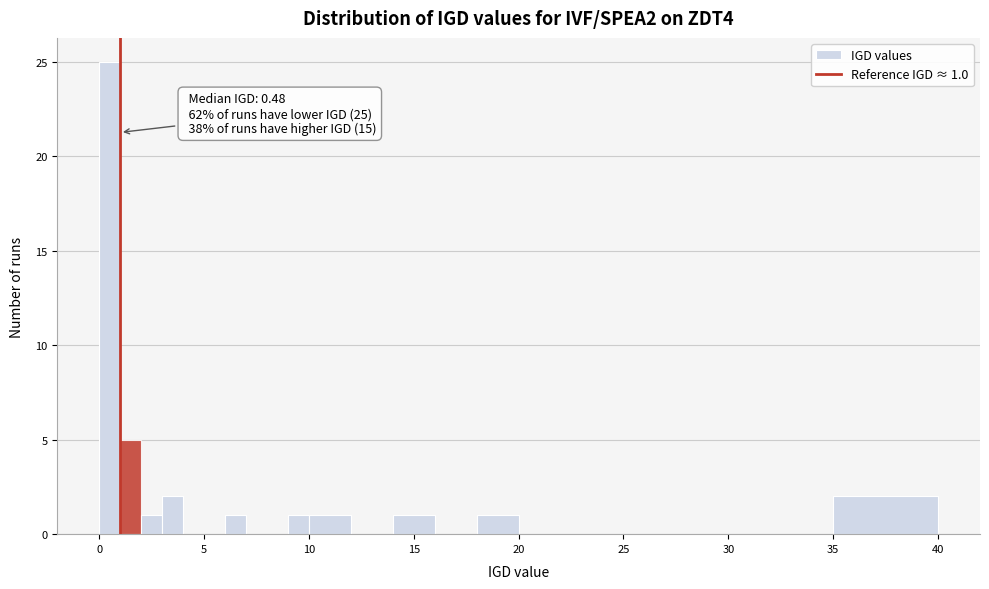

Read against the x-axis, roughly where is the centre of the tallest bar?

0.5